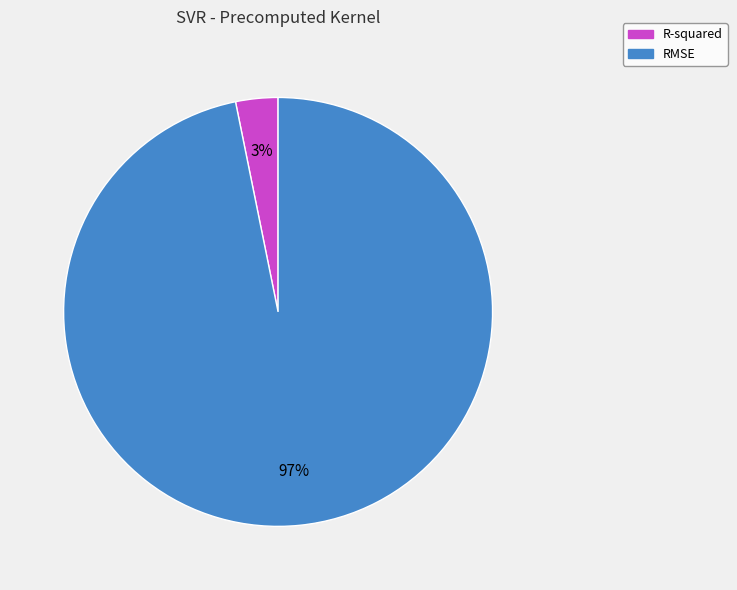

Between R-squared and RMSE, which is larger?

RMSE